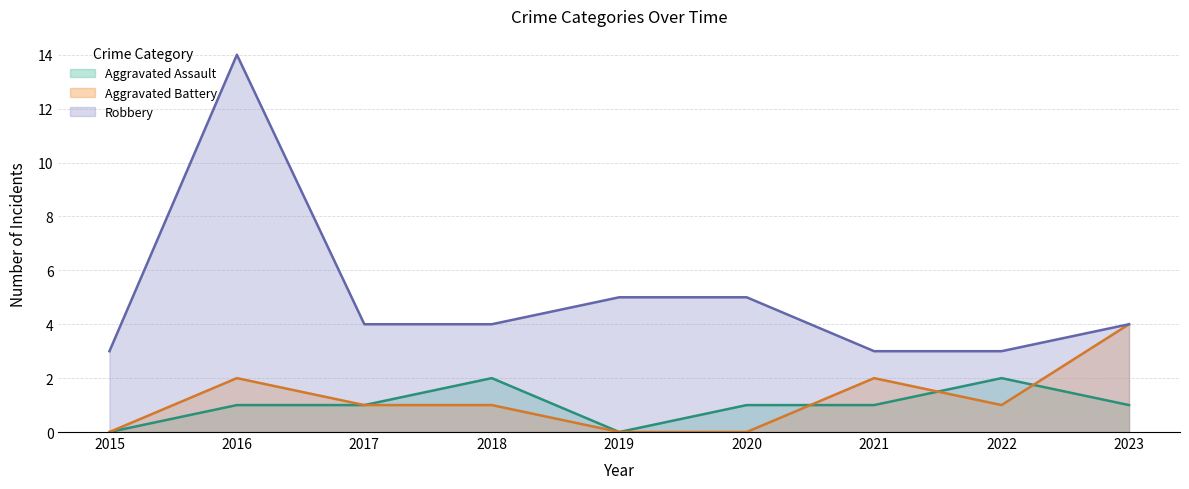

Count the Aggravated Battery values in the range 0 to 2.

8